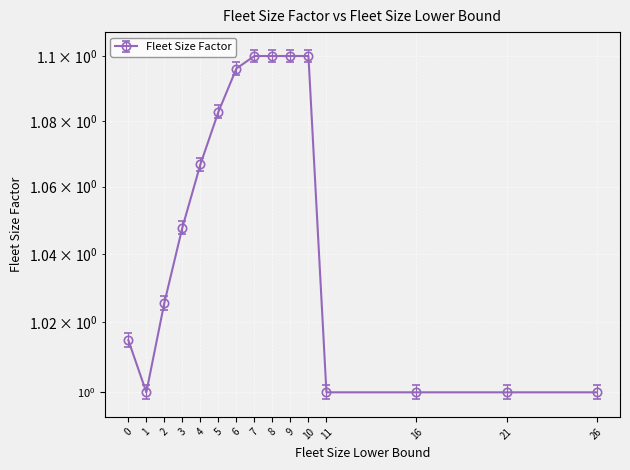

How many values exceed 1?

10